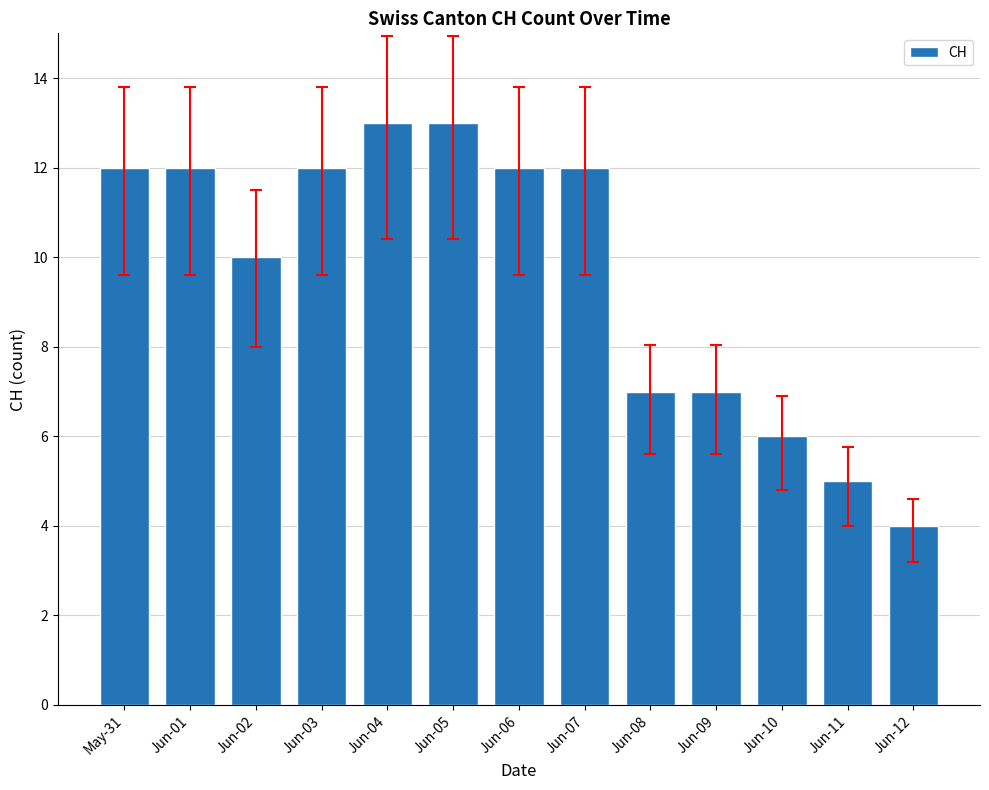

What is the greatest value displayed?

13